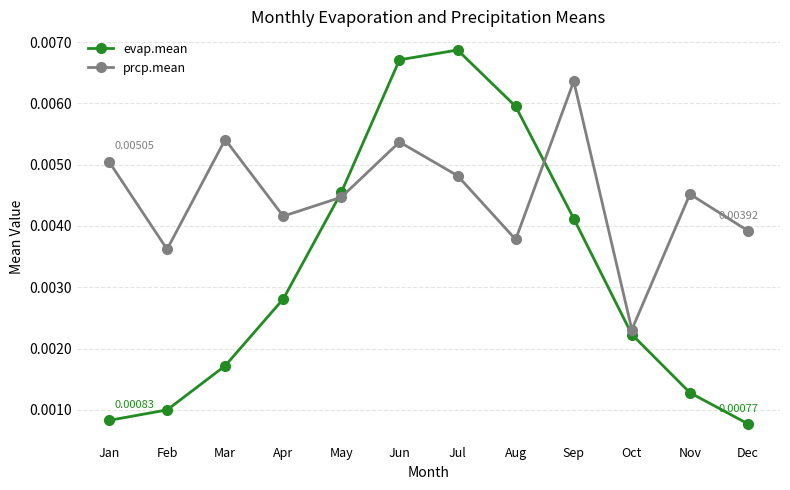

Rank the series by their average value, from lowest to highest.

evap.mean, prcp.mean